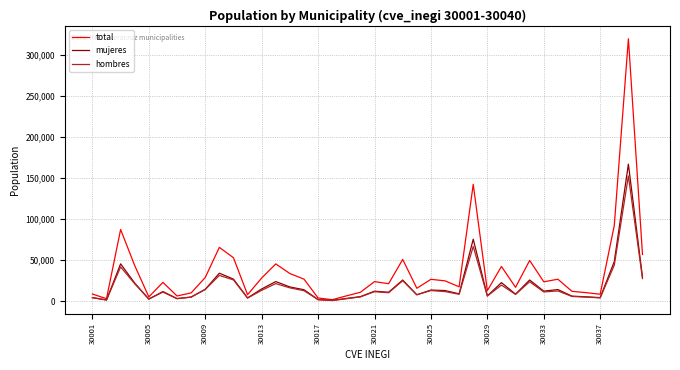

Which series has the largest range (max minus min)?

total